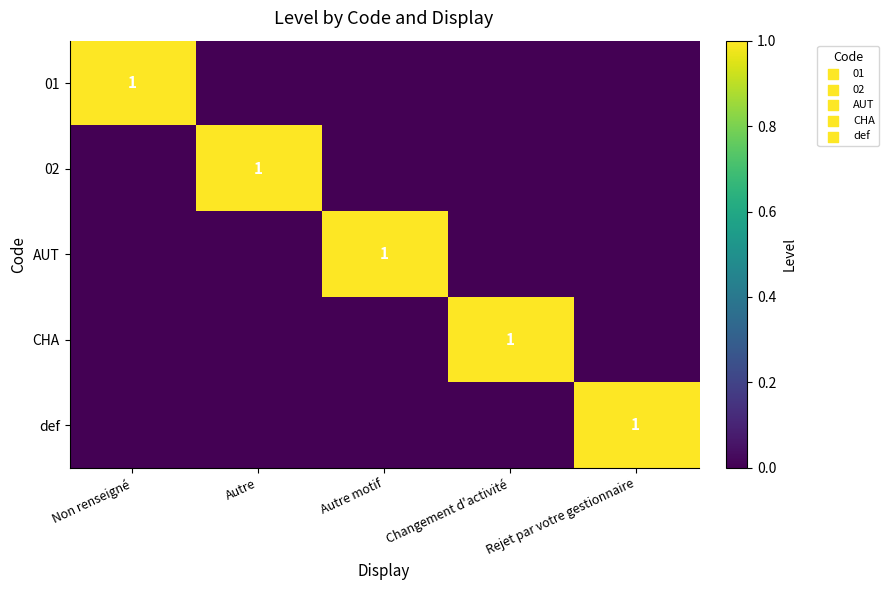

The 02 series shows 2 at Autre. True or false?

False